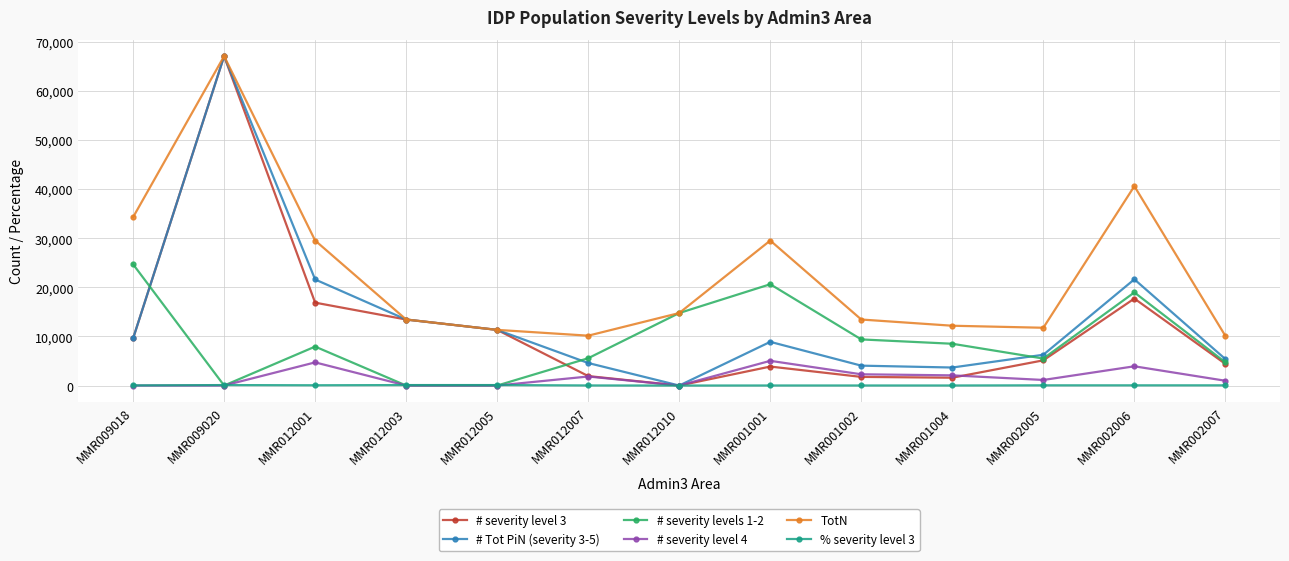

What is the label of the 12th point from the right?

MMR009020